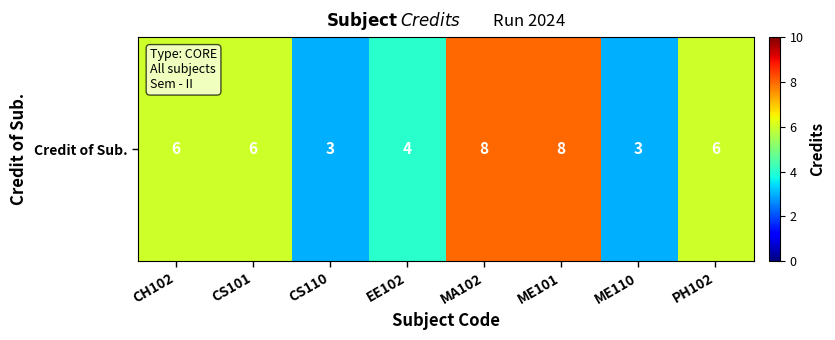

At which label is the value closest to 5?

CH102